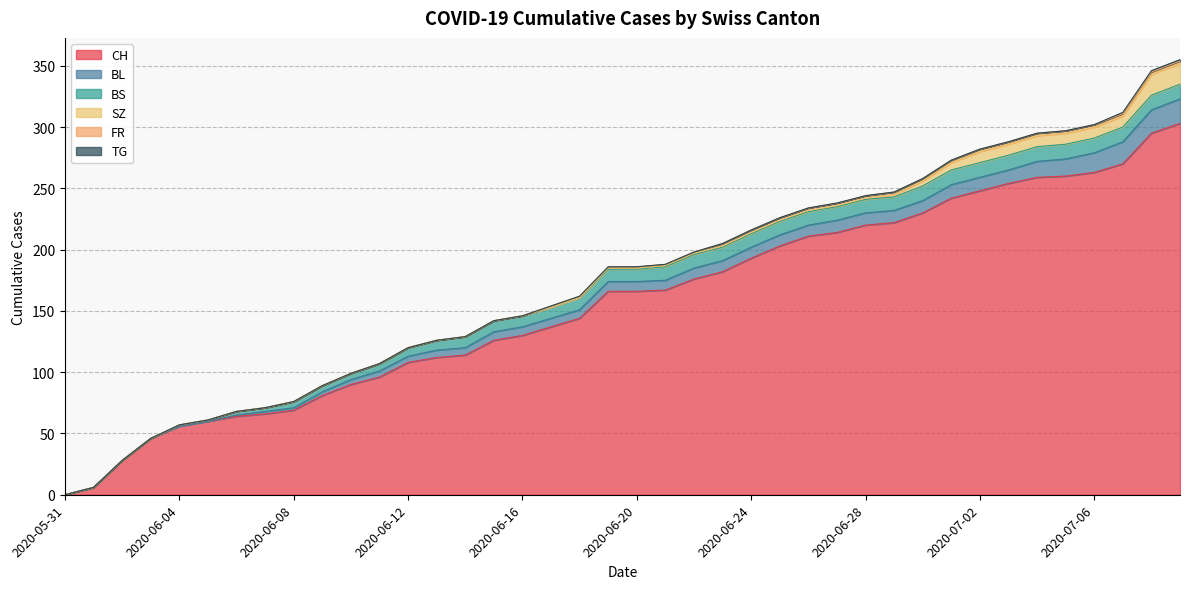

What is the label of the 7th point from the right?

2020-07-03